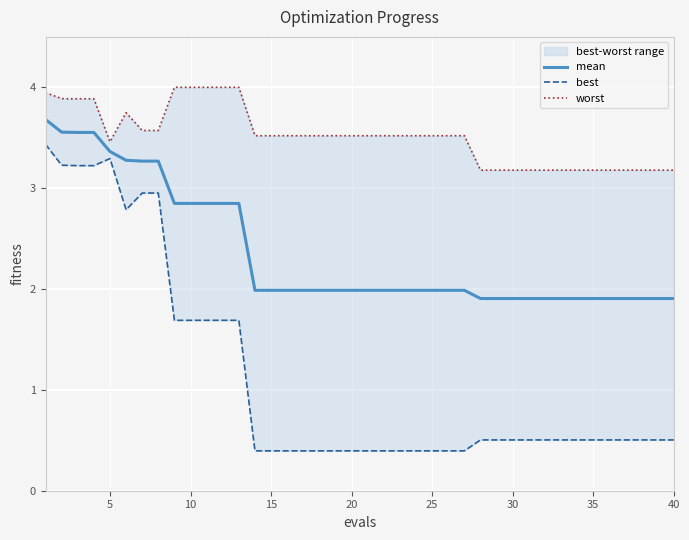

The mean series shows 1.9 at 40. True or false?

True